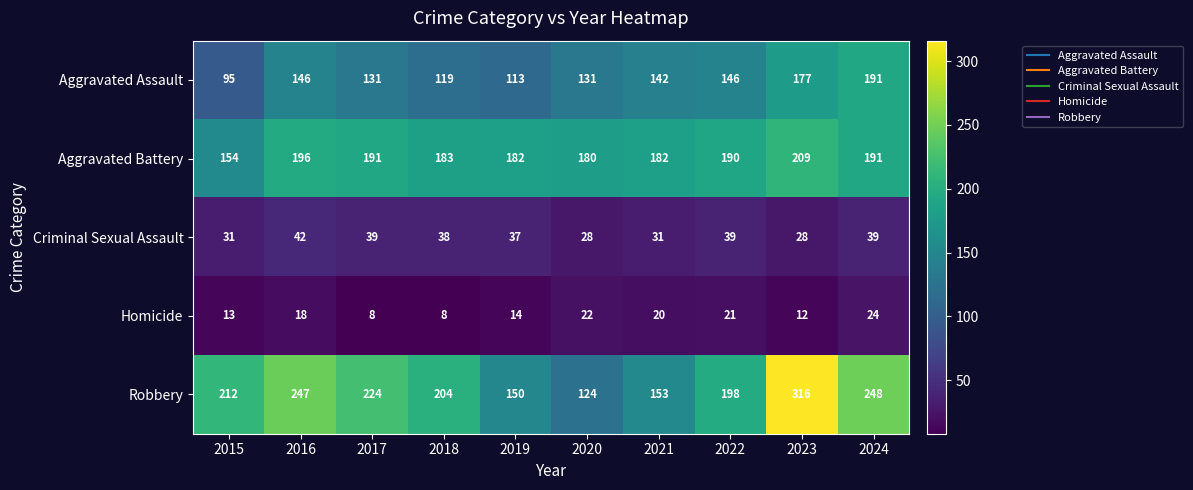

True or false: Aggravated Battery has a value of 96 at 2022.

False